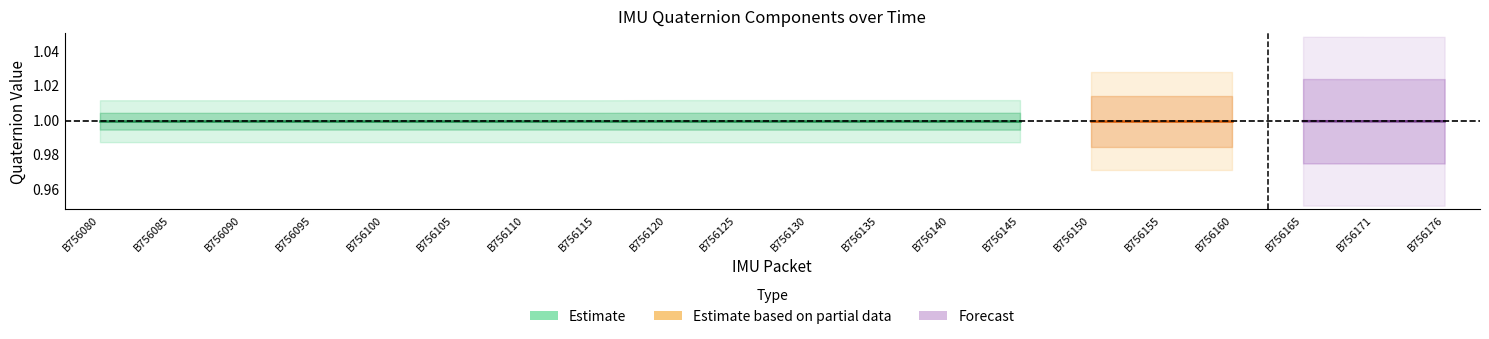

Between B756150 and B756171, which is larger?

B756150